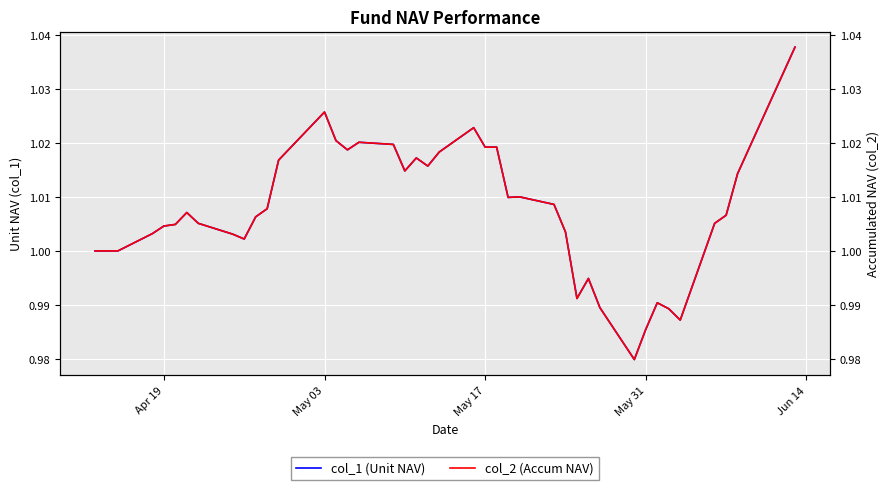

Does the chart display data point markers on the line(s)?

No